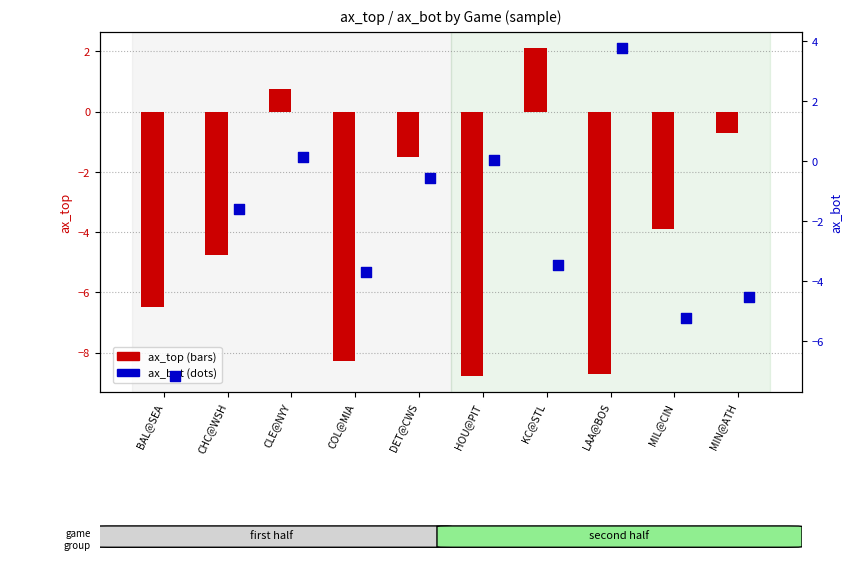

What are all the series names shown in the legend?

ax_top, ax_bot